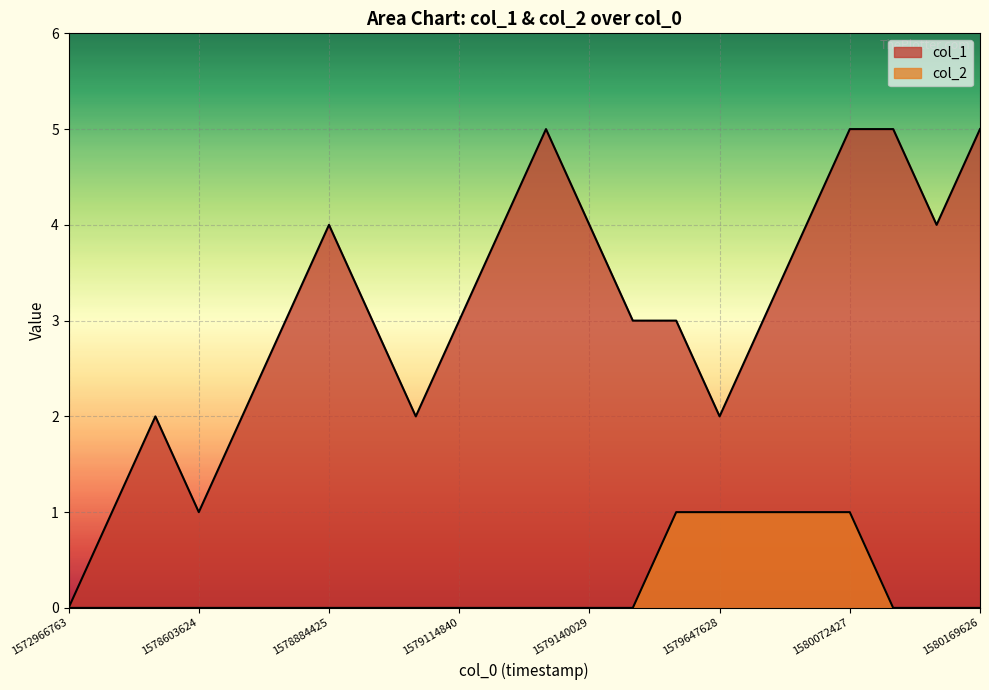

Reading right to left, list all the values displayed in this chart.

col_1: 5	4	5	5	4	3	2	3	3	4	5	4	3	2	3	4	3	2	1	2	1	0
col_2: 0	0	0	1	1	1	1	1	0	0	0	0	0	0	0	0	0	0	0	0	0	0